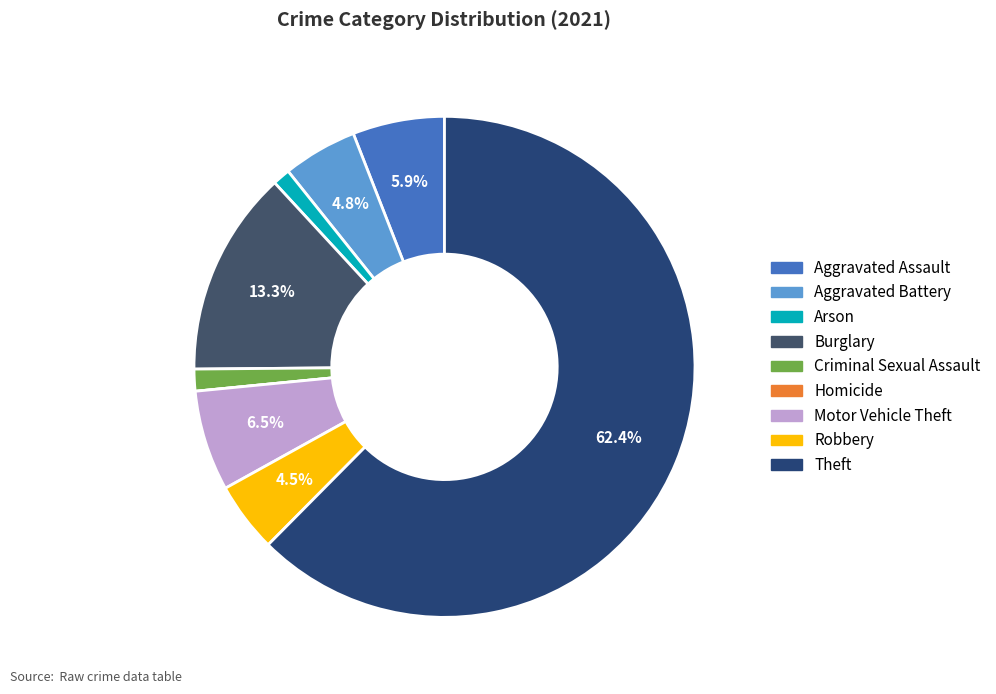

Combined, what portion of the pie is Burglary and Motor Vehicle Theft?

19.8%